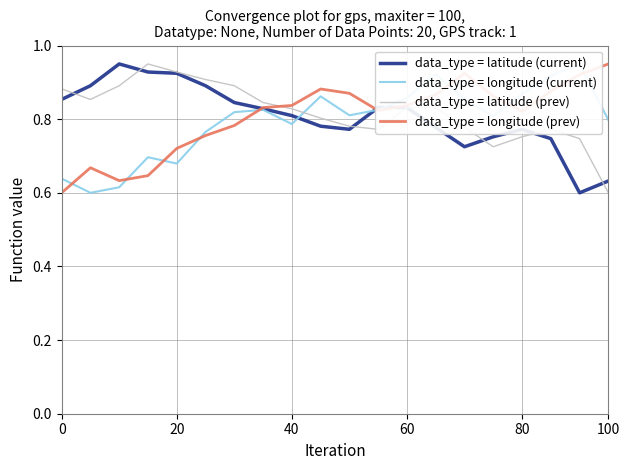

True or false: longitude (current) has more than 1 interior local peaks.

True